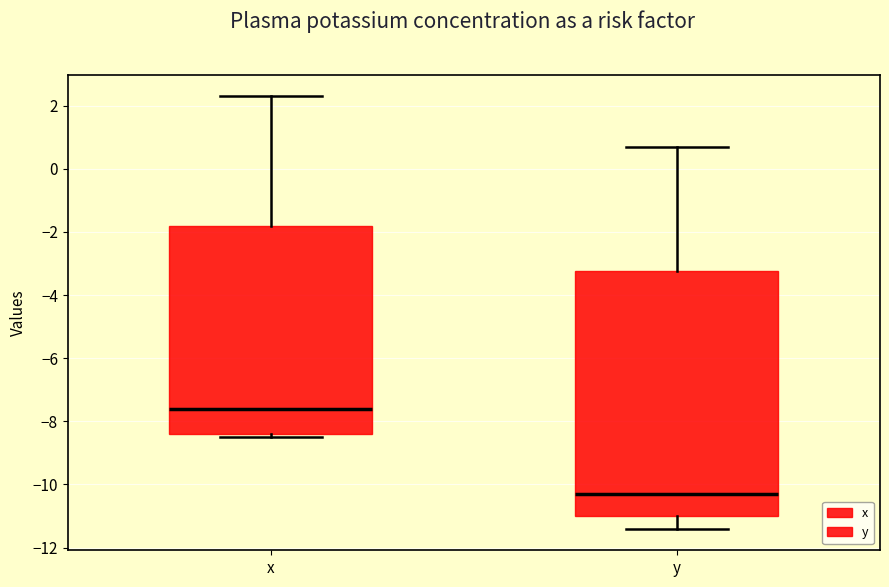

Reading left to right, transcribe this box plot: for each box, give where its median line is, the range the box spans, and where its two whiskers end, as read against the y-axis. The values are not printed on the chart, so give them approximately, as read against the axis.

x: median -7.6, box -8.4 to -1.8, whiskers -8.4 (just below the box's lower edge) to 2.4
y: median -10.2, box -11.0 to -3.2, whiskers -11.4 to 0.8